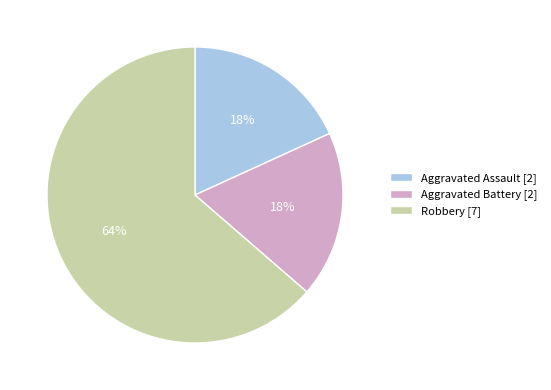

Count the number of slices in the pie.

3